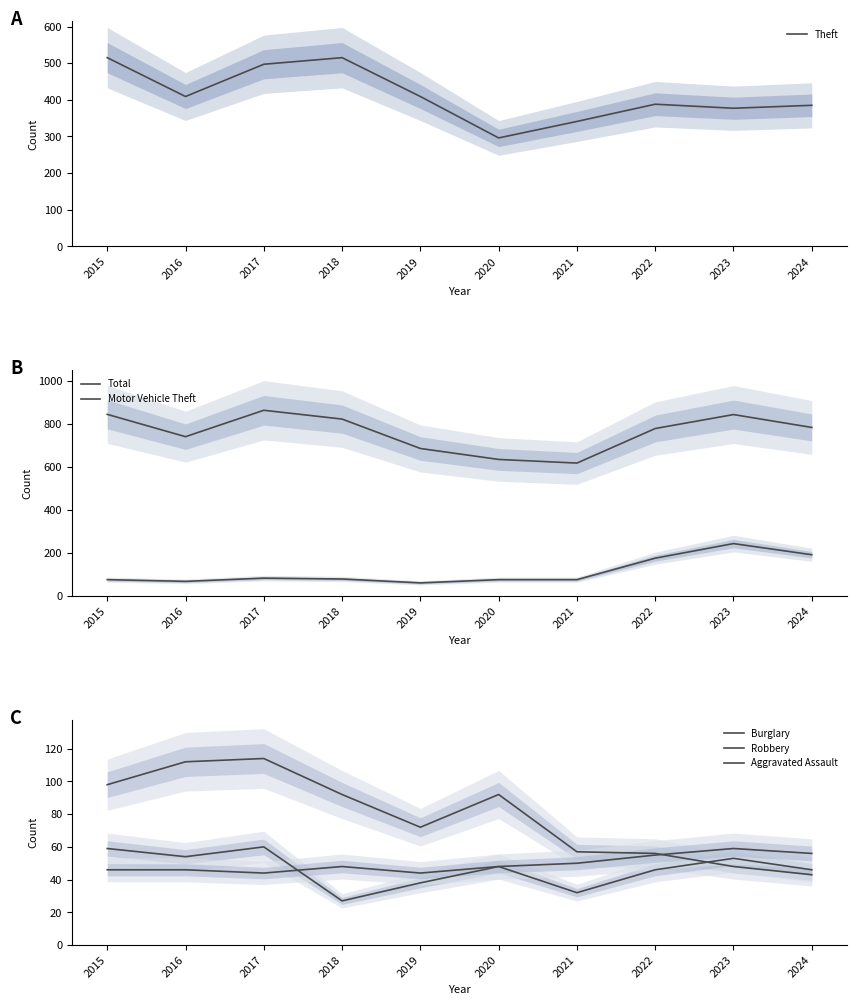

What is the difference between the second highest and minimum values in the Robbery series?

32